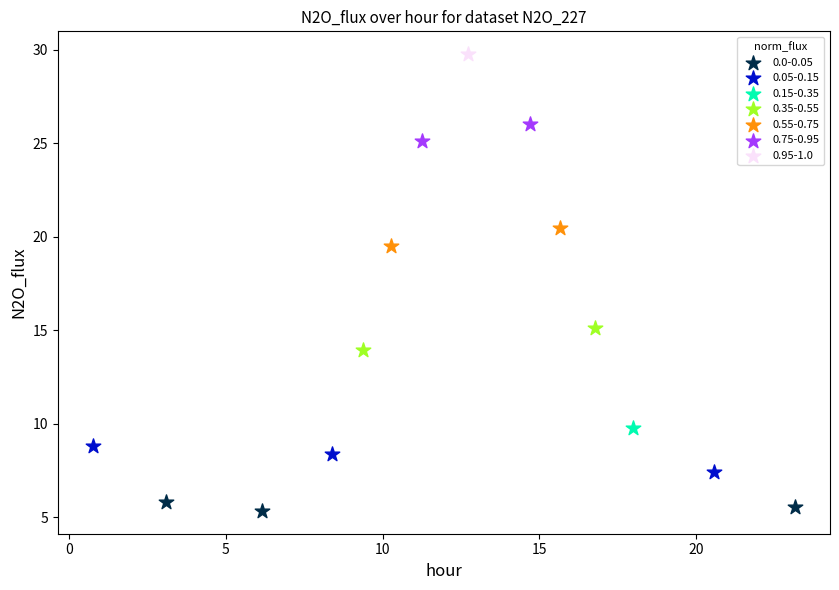

What are all the series names shown in the legend?

0.0-0.05, 0.05-0.15, 0.15-0.35, 0.35-0.55, 0.55-0.75, 0.75-0.95, 0.95-1.0